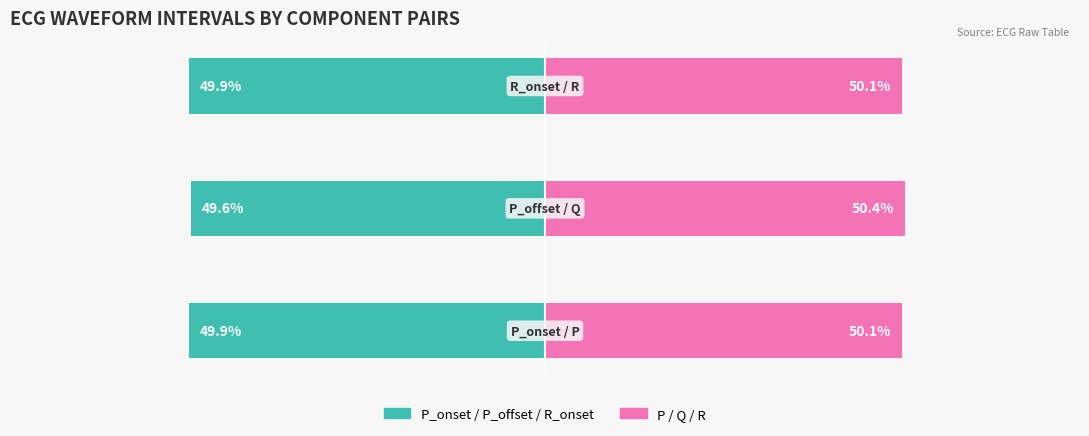

Is the value of P_onset / P_offset / R_onset at 1 greater than the value of P / Q / R at 0?

No